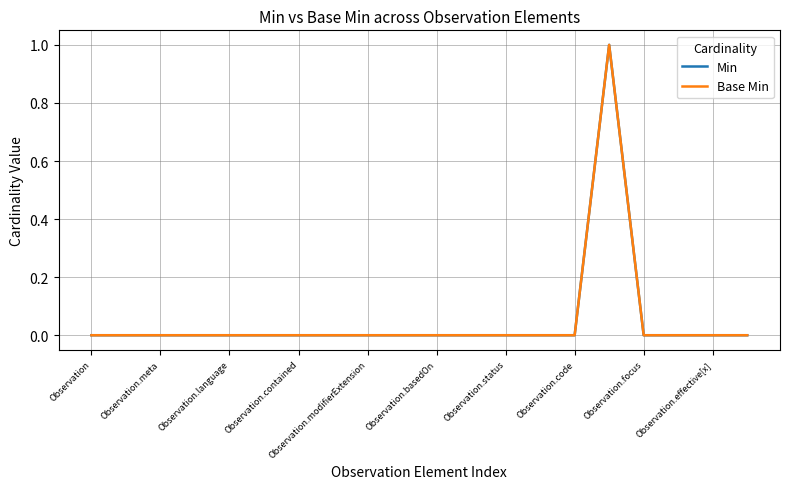

Is this an area chart (filled region under the line)?

No